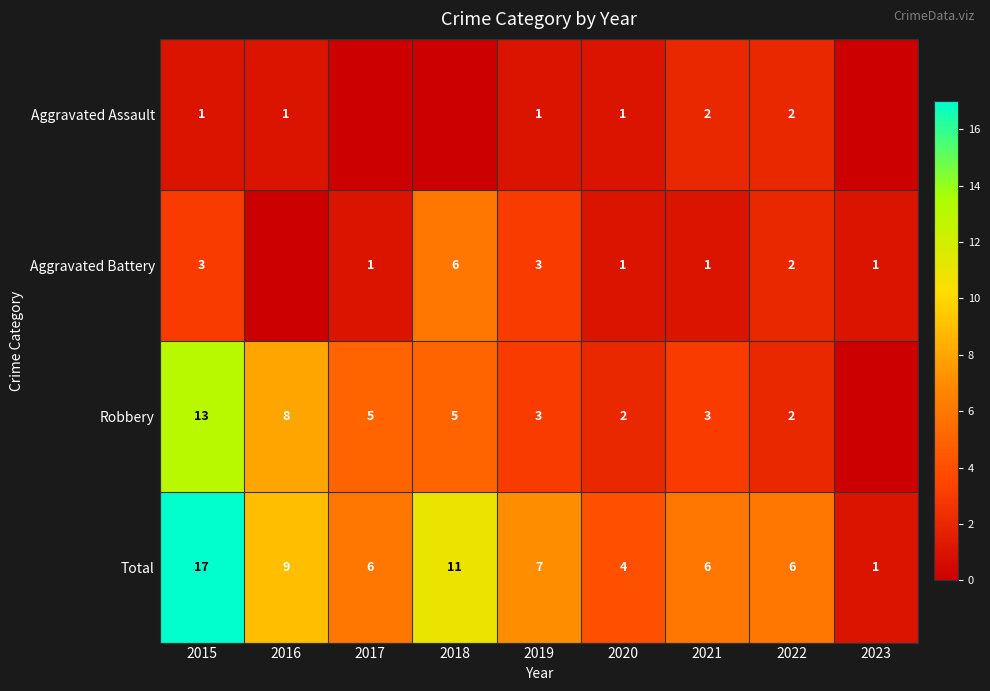

How many data points in Total are less than 6?

2